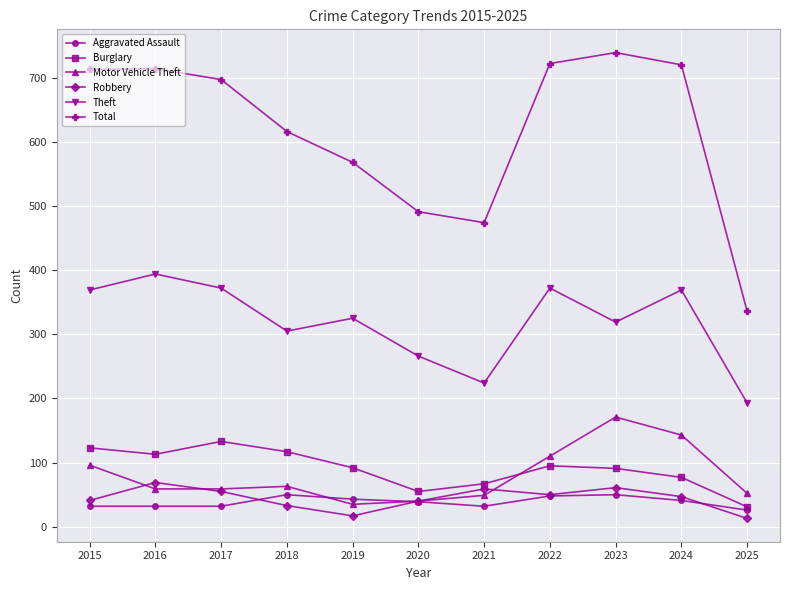

How many lines are shown in the chart?

6